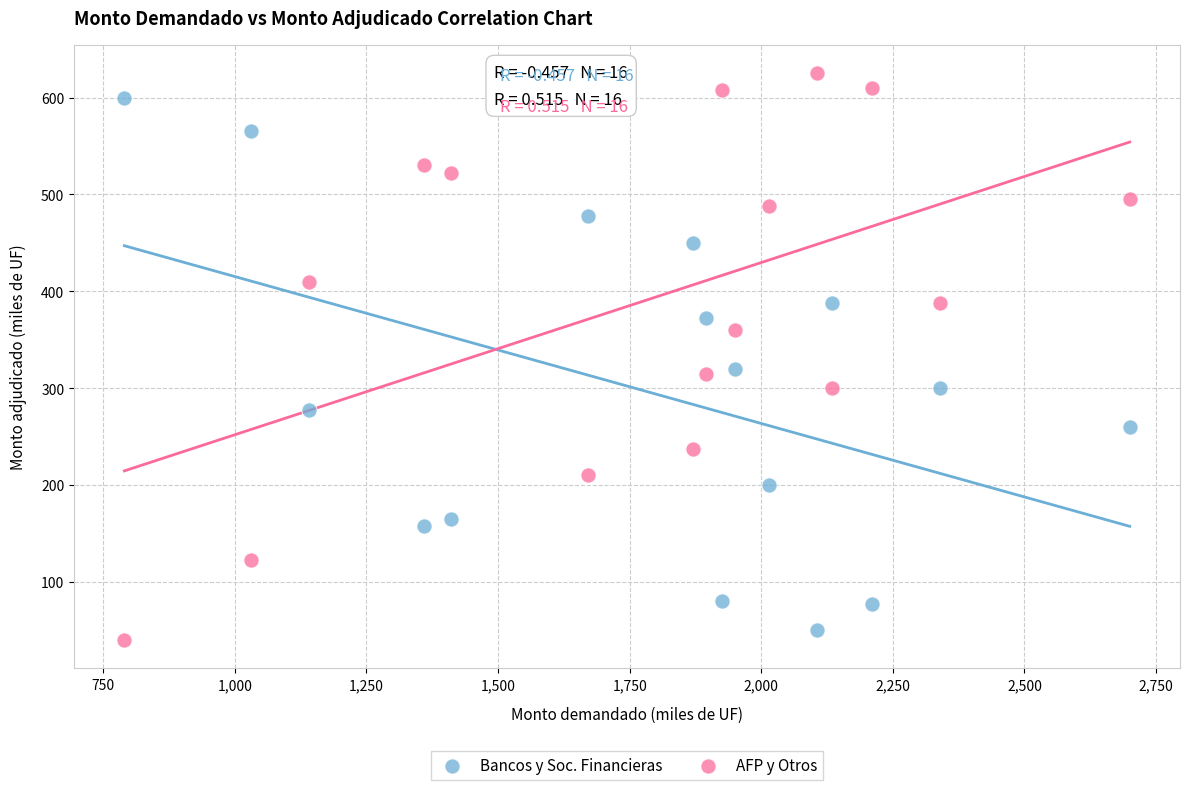

Which series has the widest spread of Y values?

AFP y Otros